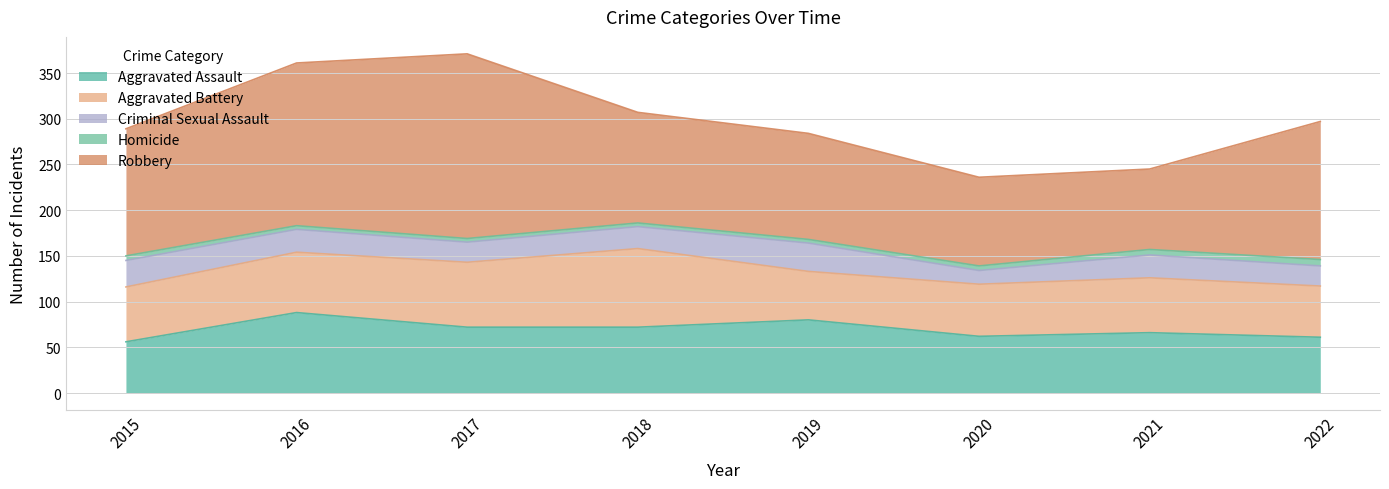

What is the value of the Homicide point at the 8th from the left?

7